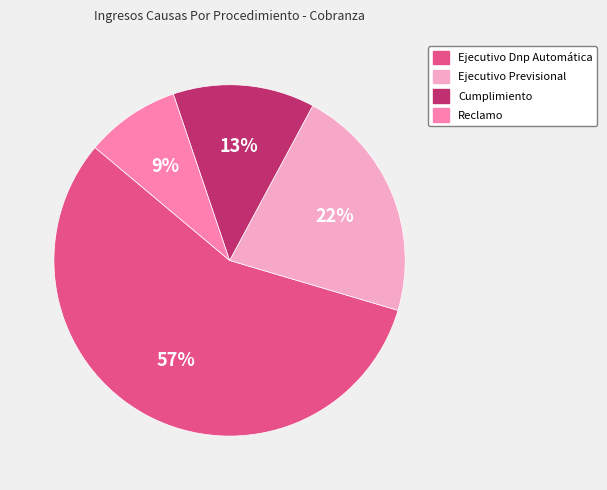

Which slice is the largest?

Ejecutivo Dnp Automática